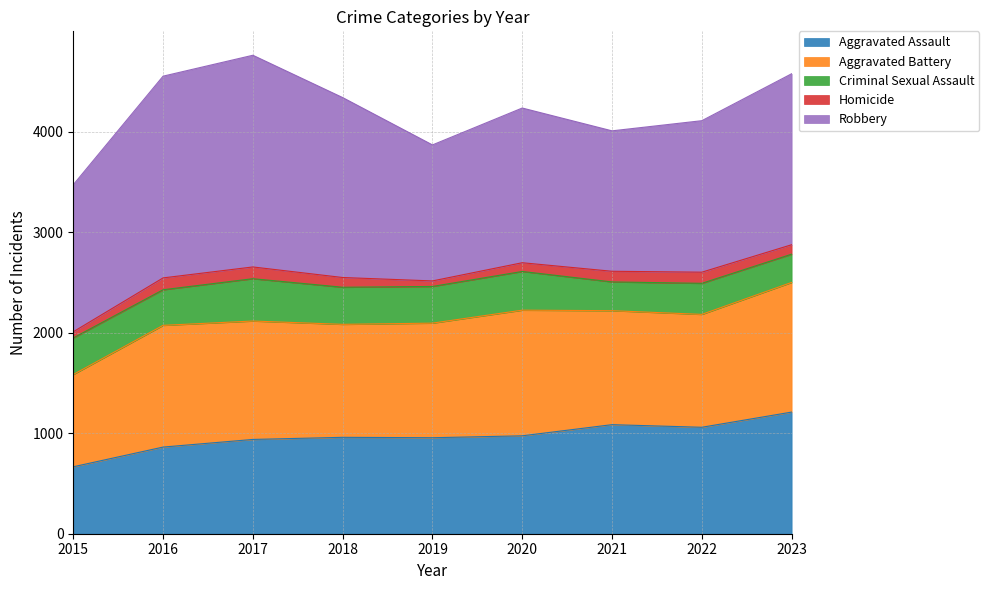

Reading left to right, list all the values displayed in this chart.

Aggravated Assault: 2015=666	2016=862	2017=938	2018=959	2019=955	2020=974	2021=1085	2022=1059	2023=1210
Aggravated Battery: 2015=918	2016=1211	2017=1178	2018=1124	2019=1140	2020=1250	2021=1134	2022=1123	2023=1290
Criminal Sexual Assault: 2015=364	2016=354	2017=421	2018=369	2019=365	2020=385	2021=286	2022=309	2023=281
Homicide: 2015=61	2016=118	2017=117	2018=97	2019=55	2020=87	2021=106	2022=111	2023=94
Robbery: 2015=1463	2016=2007	2017=2106	2018=1790	2019=1353	2020=1539	2021=1397	2022=1507	2023=1701